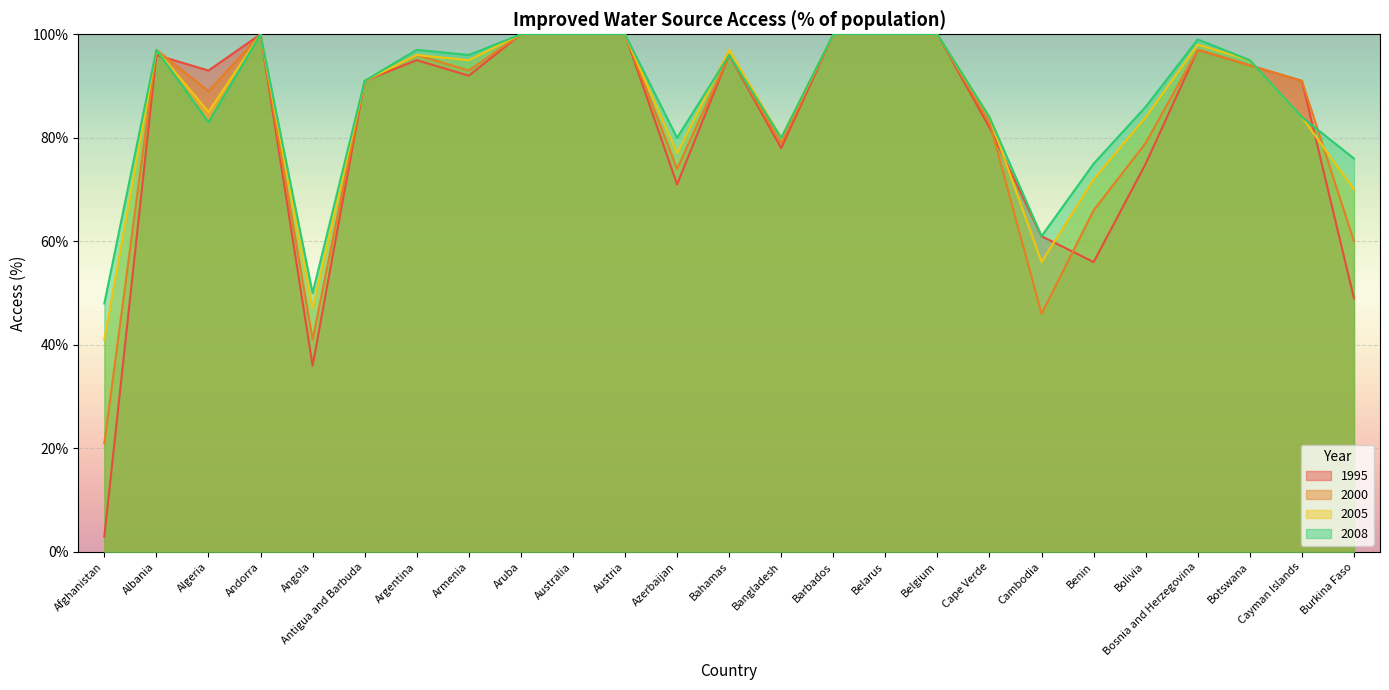

Rank the series by their maximum value, from lowest to highest.

1995, 2000, 2005, 2008